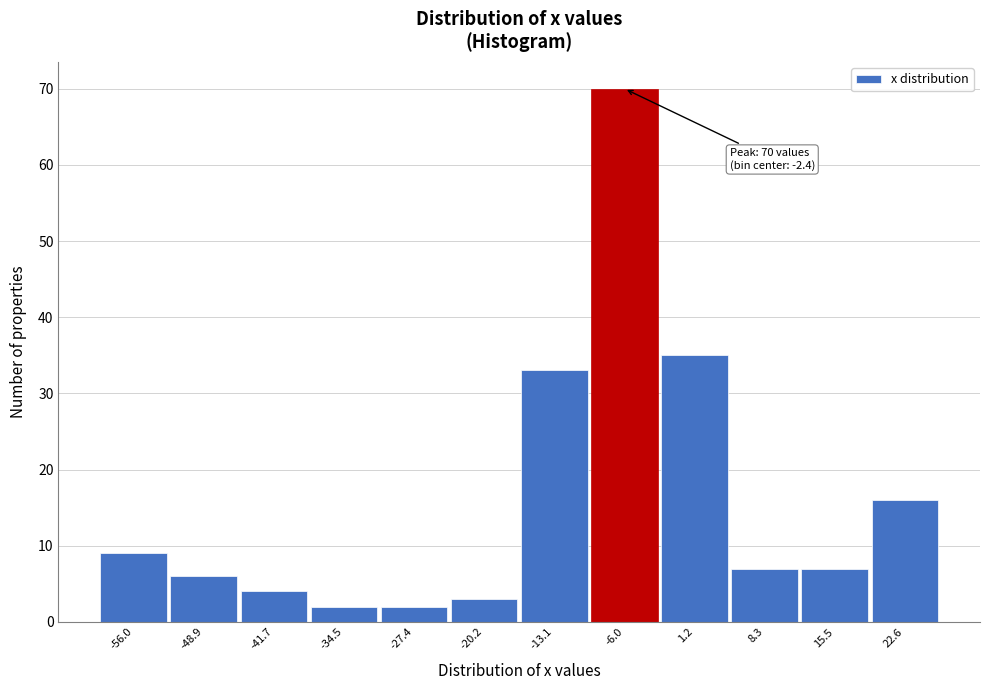

Reading left to right, what are all the values shown in this chart?

9	6	4	2	2	3	33	70	35	7	7	16